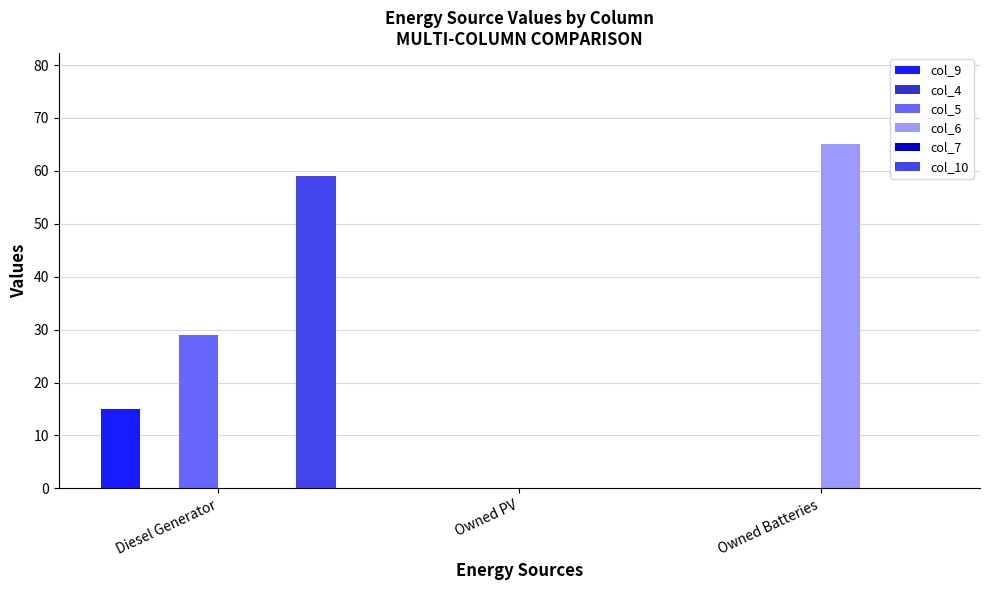

What is the total value across all series at Owned Batteries?

65.0